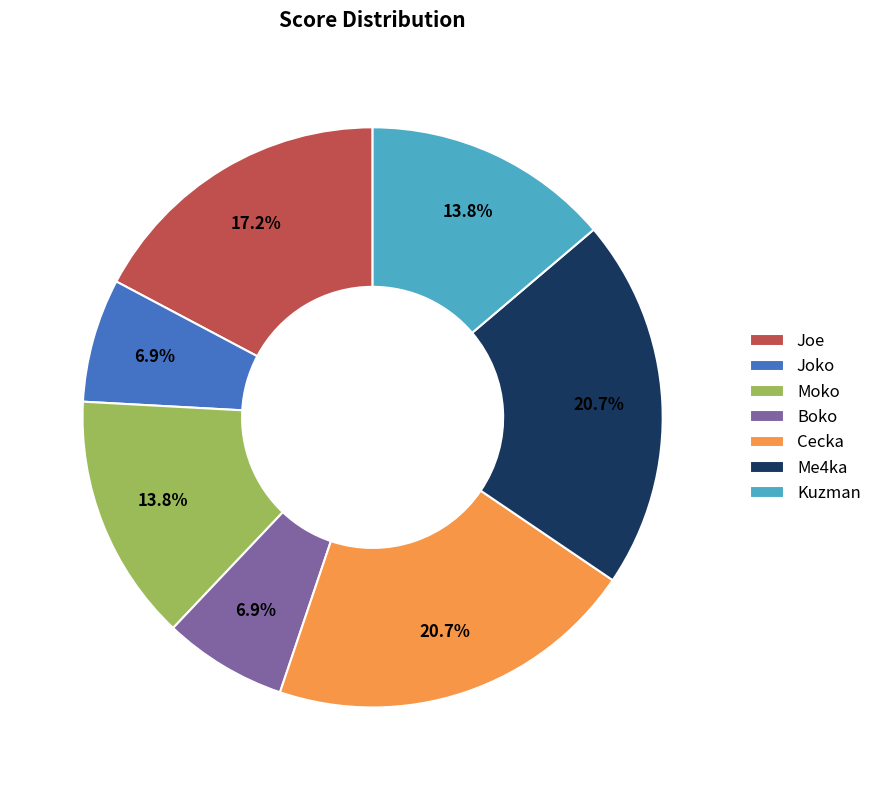

To the nearest percent, what is the combined percentage of Joko and Moko?

21%